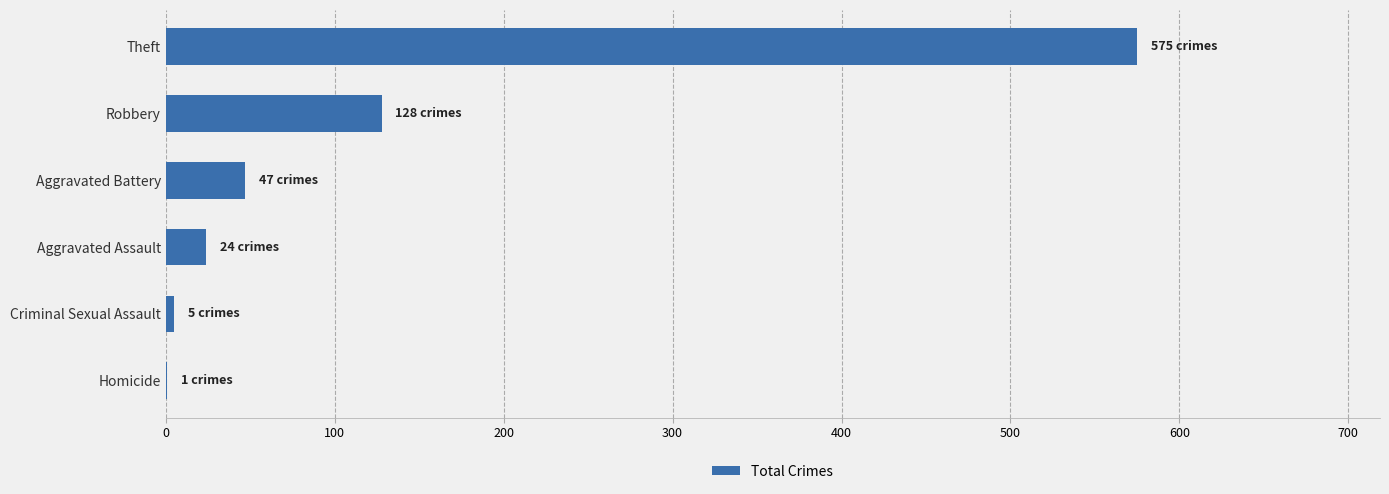

What is the maximum value shown in the chart?

575